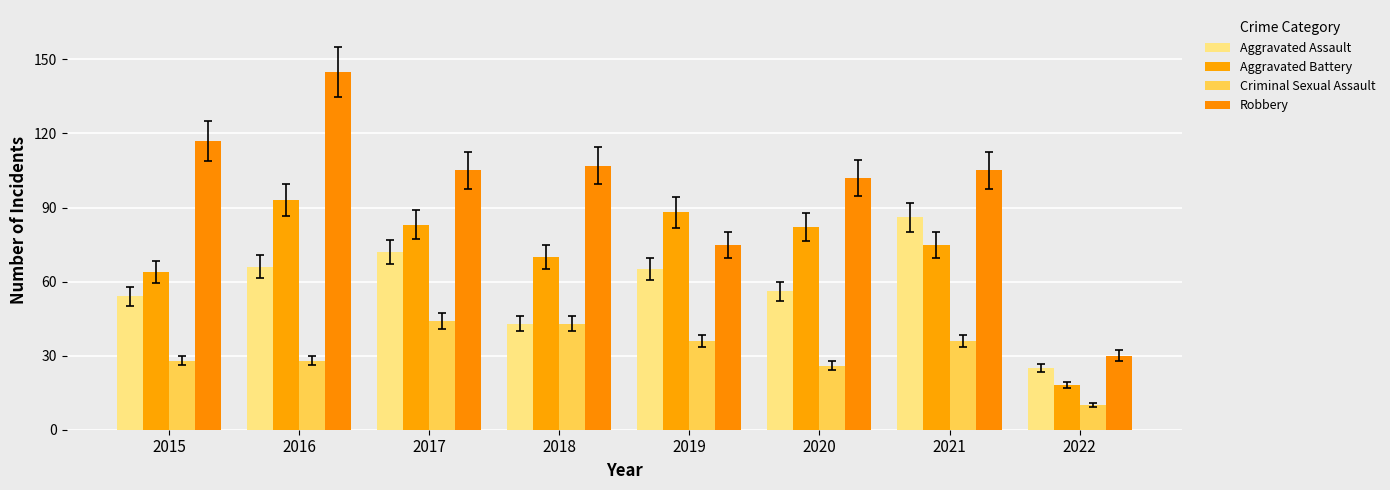

How many bars are there in each group?

4